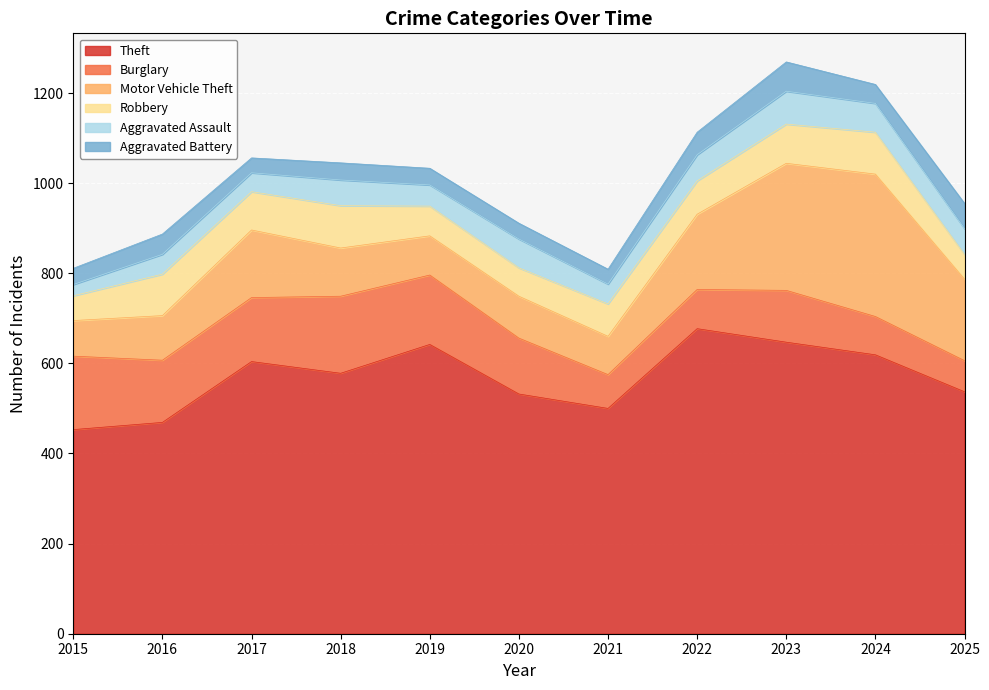

Reading left to right, extract all data points from this chart.

Theft: 453	469	604	578	642	532	500	677	647	619	537
Burglary: 163	138	142	171	154	124	75	87	115	85	69
Motor Vehicle Theft: 79	99	150	107	87	93	85	167	282	316	181
Robbery: 55	92	85	94	66	63	72	74	87	93	55
Aggravated Assault: 25	44	42	57	47	64	44	58	73	64	57
Aggravated Battery: 36	45	33	38	37	35	33	50	65	42	56